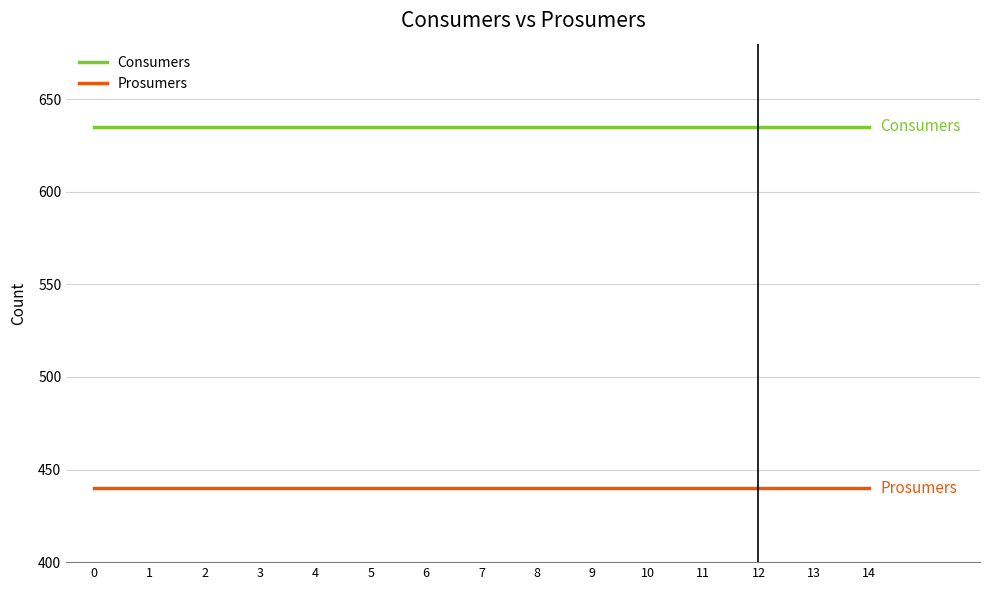

The value of Consumers at 13 is 635. True or false?

True